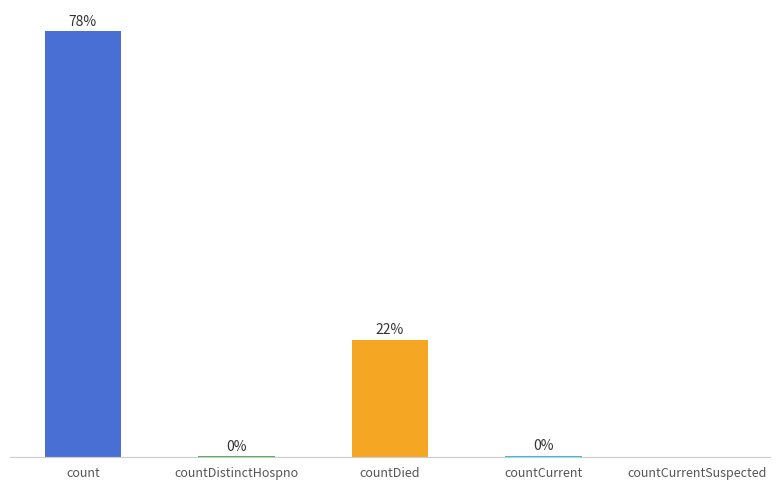

At which category does the chart reach its peak across all series?

count